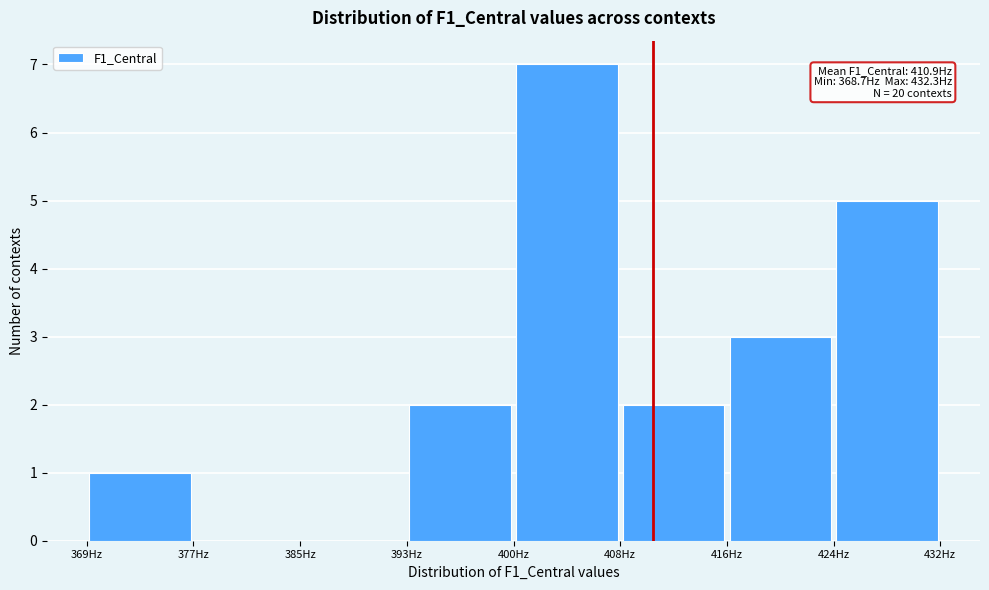

Which range on the x-axis has the tallest bar?

401 to 408